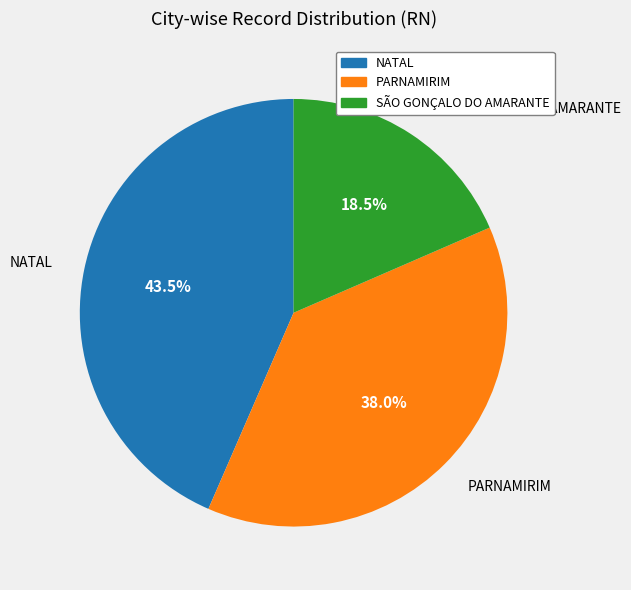

To the nearest percent, what is the difference between the largest and smallest slice percentages?

25%